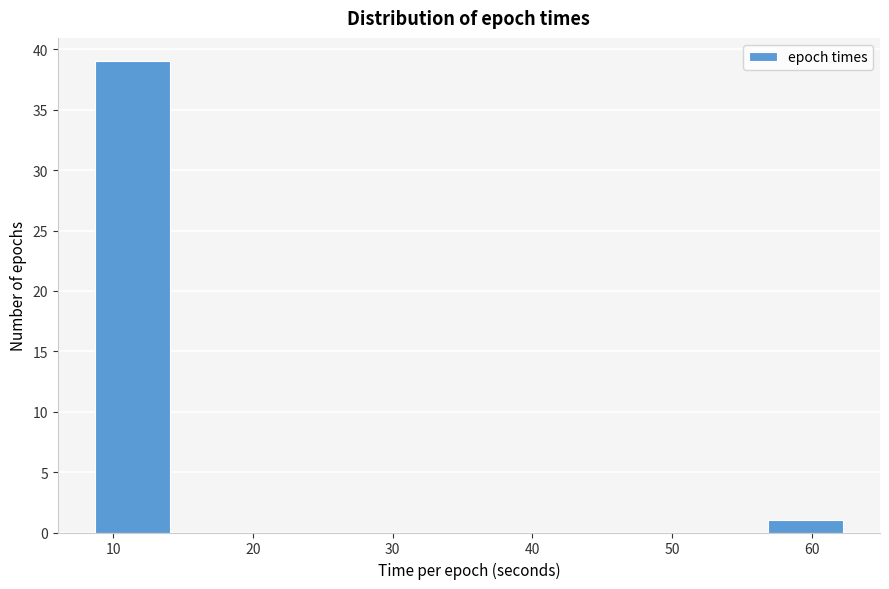

Over which range of the x-axis is the bar tallest?

9 to 14